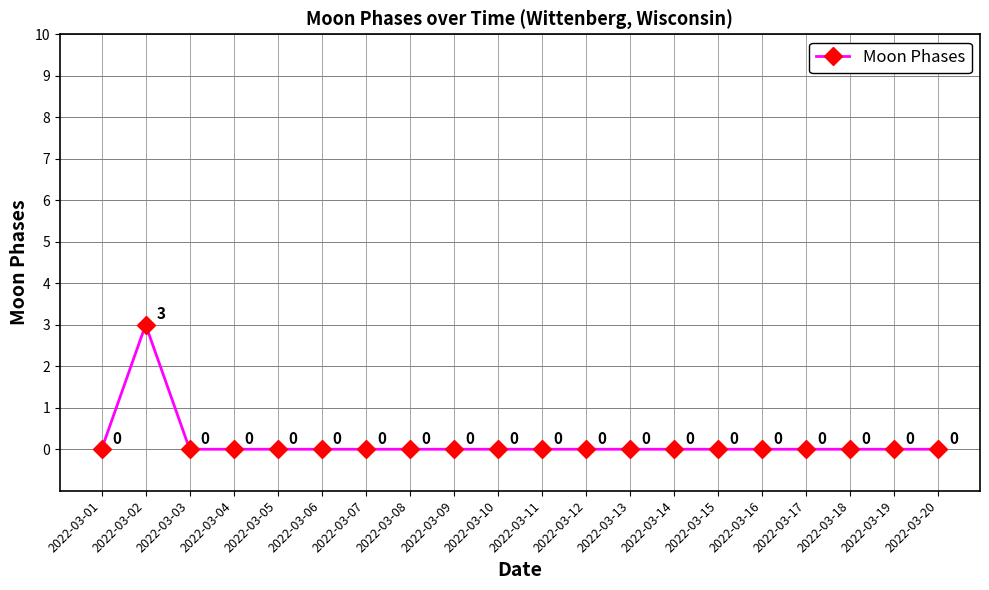

What is the maximum value shown in the chart?

3